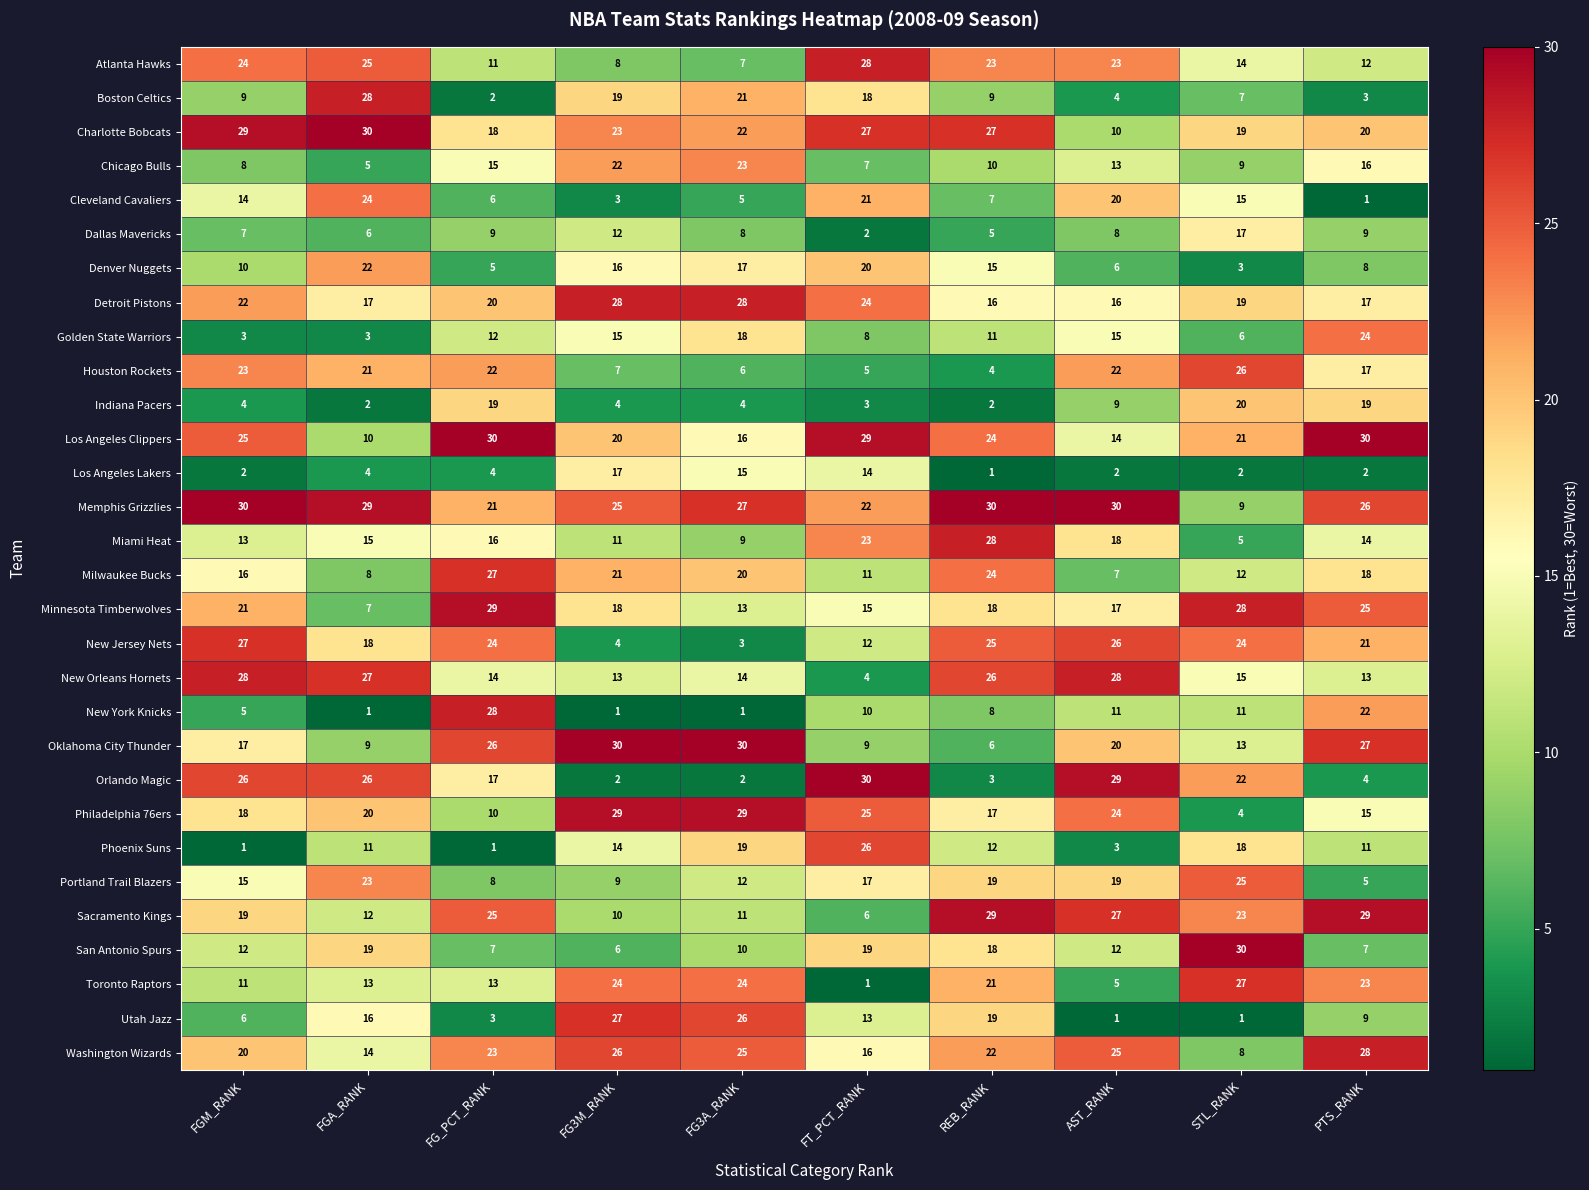

True or false: Golden State Warriors has a value of 3 at FG_PCT_RANK.

False